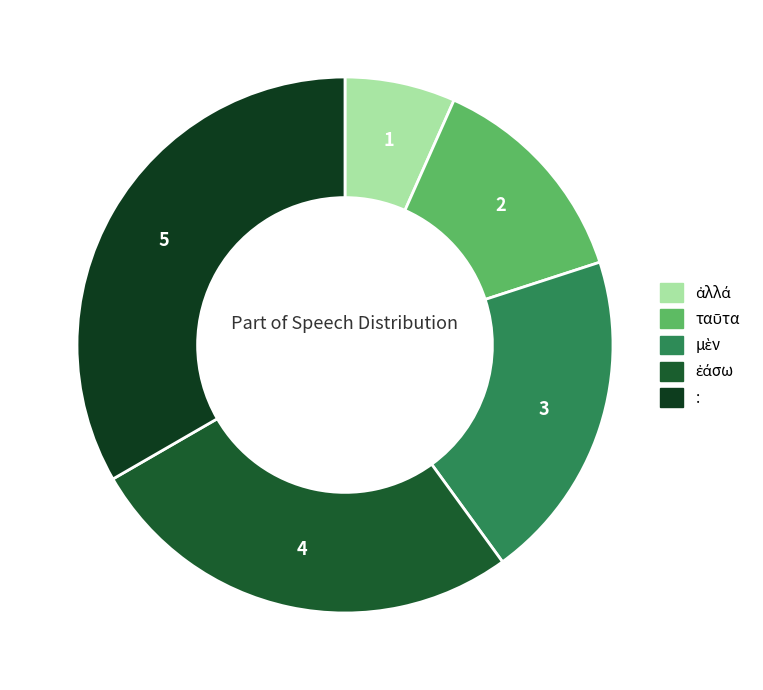

True or false: ταῦτα accounts for 7% of the total.

False